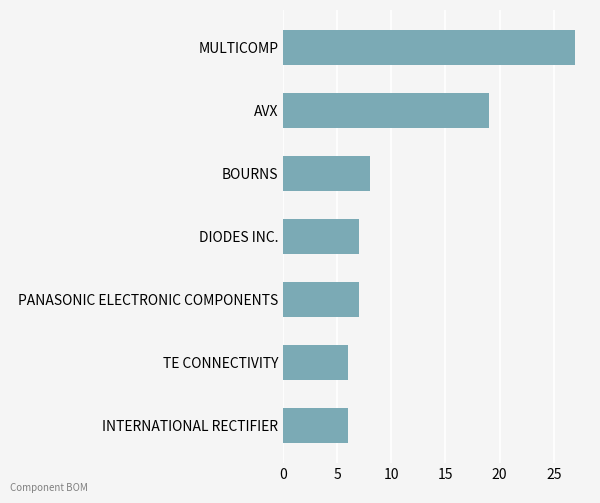

Reading bottom to top, what are all the values shown in this chart?

6	6	7	7	8	19	27